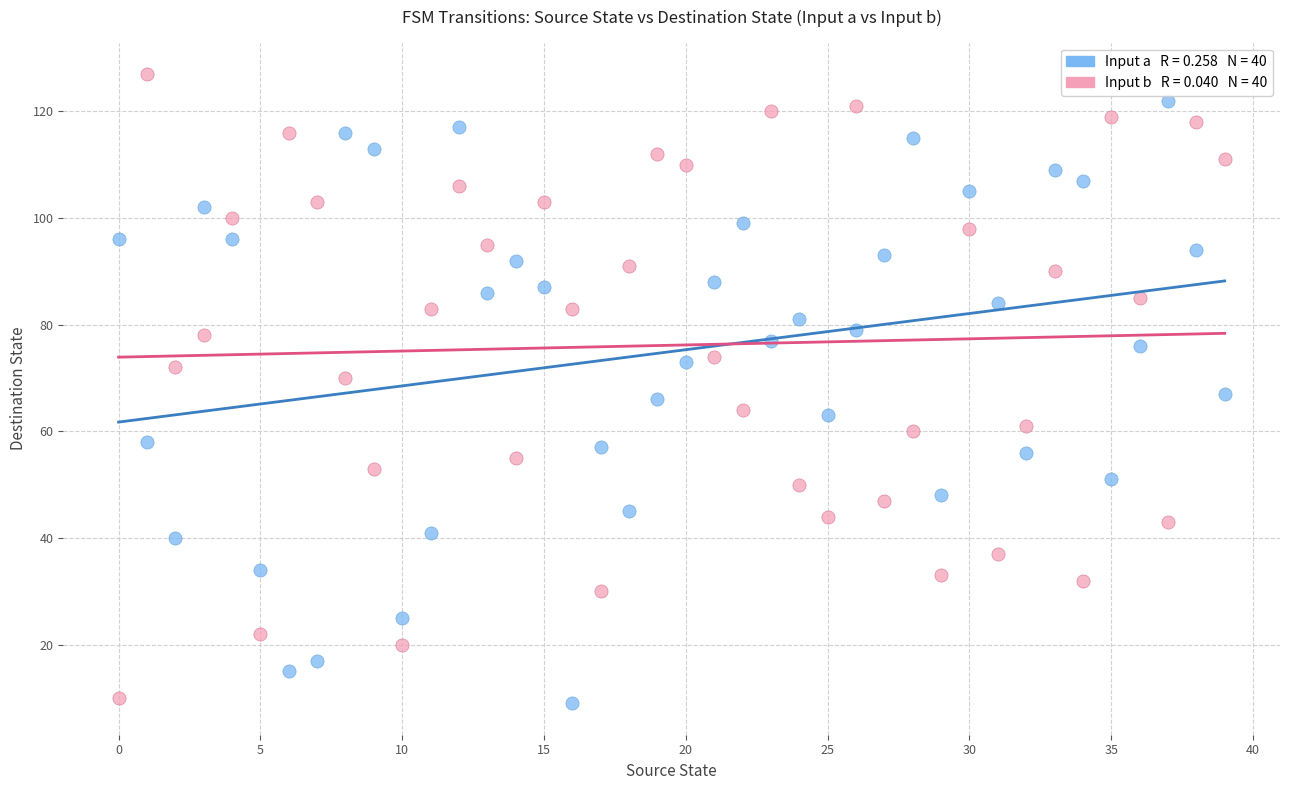

Across all data points, what is the range of Y values (max minus min)?

118